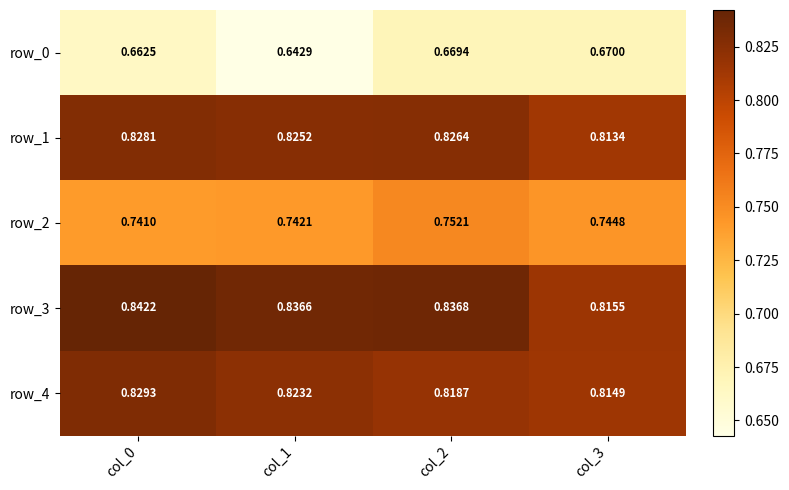

What value does the row_2 series have at col_1?

0.7